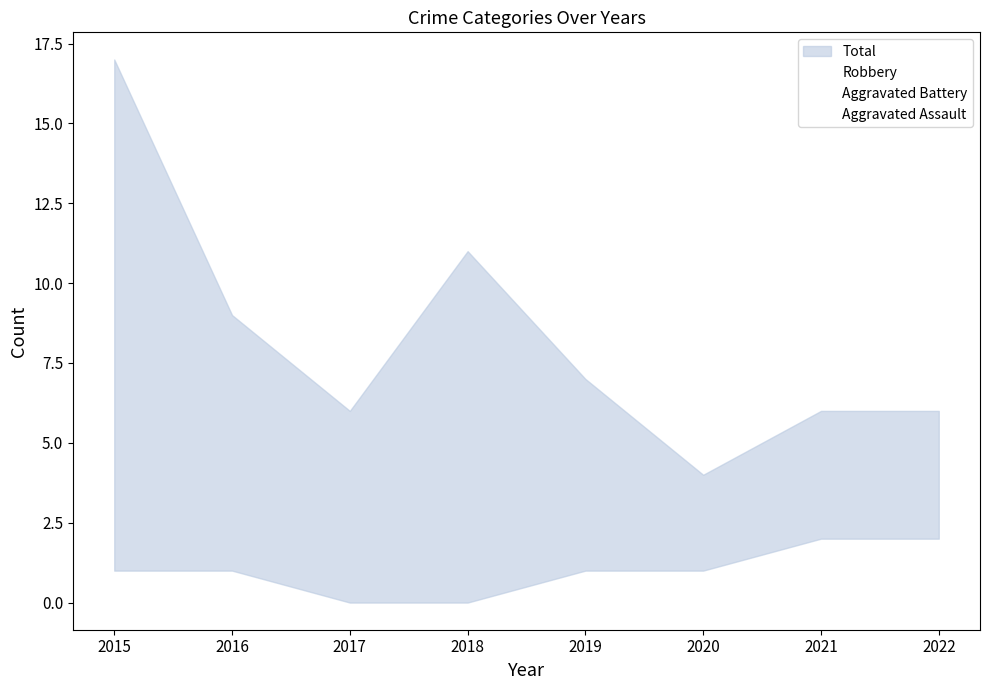

At which label does Total first exceed 7?

2015